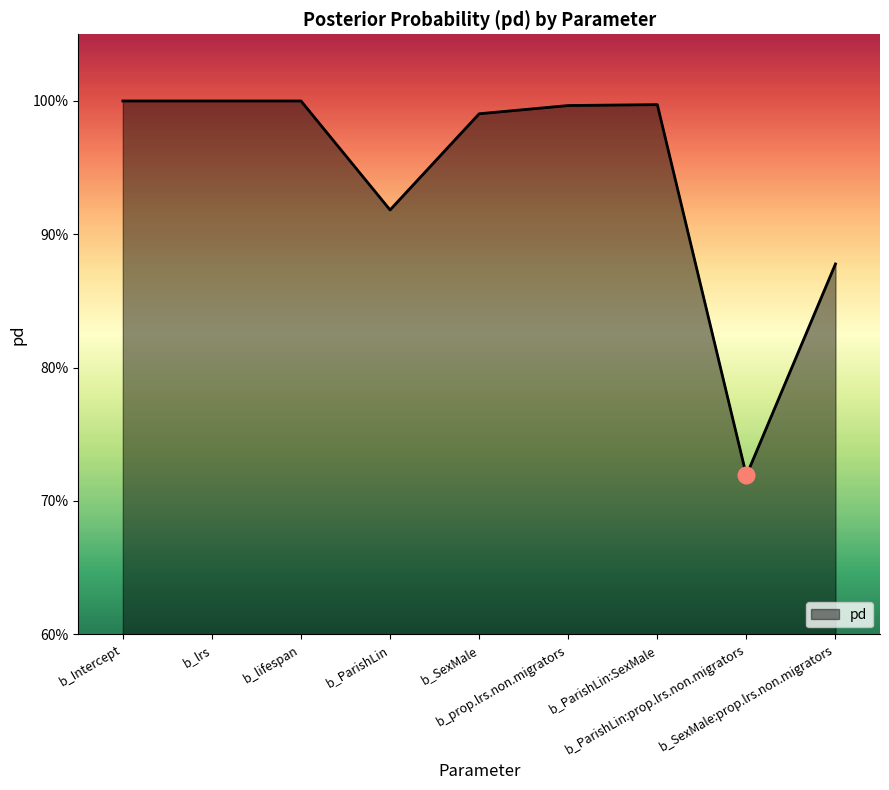

Does the chart display data point markers on the line(s)?

No